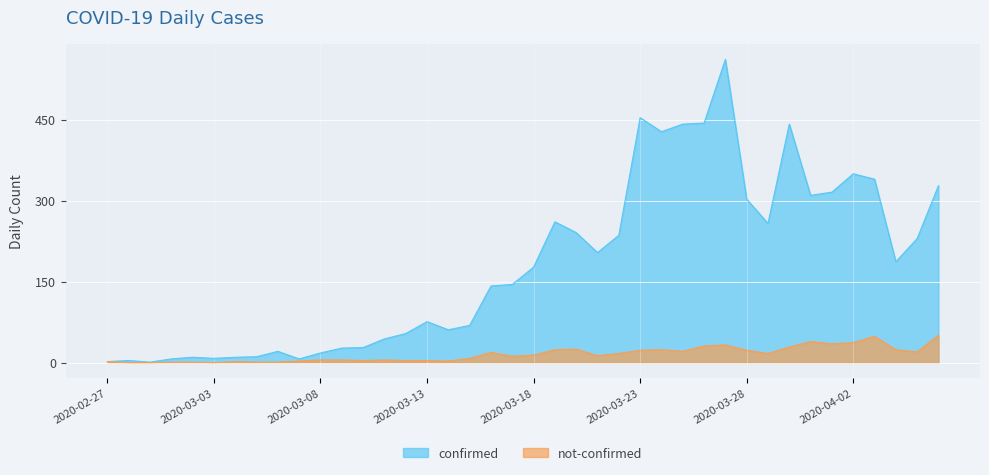

What is the difference between the not-confirmed values at 2020-03-20 and 2020-03-21?

12